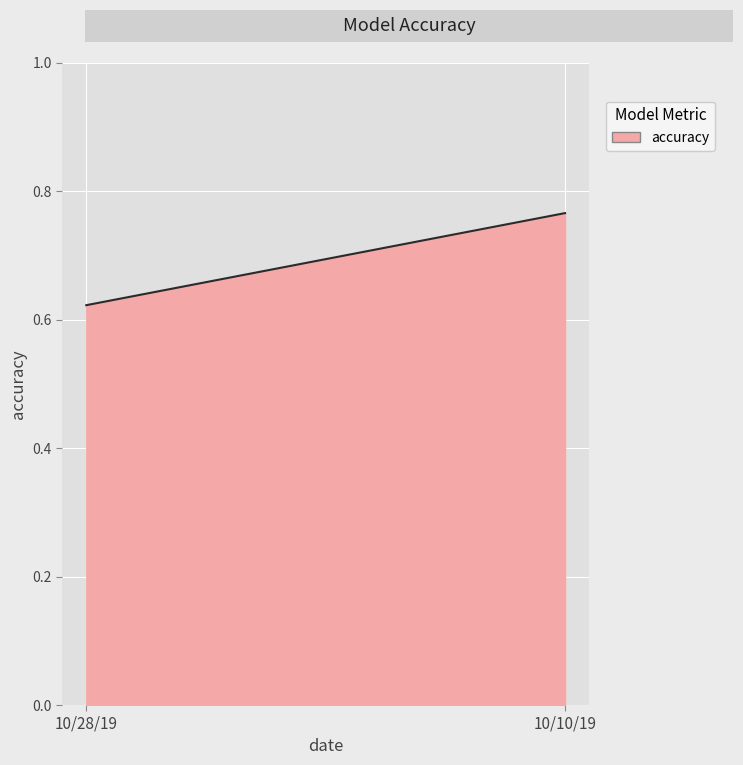

What is the change in value from 10/28/19 to 10/10/19?

+0.1